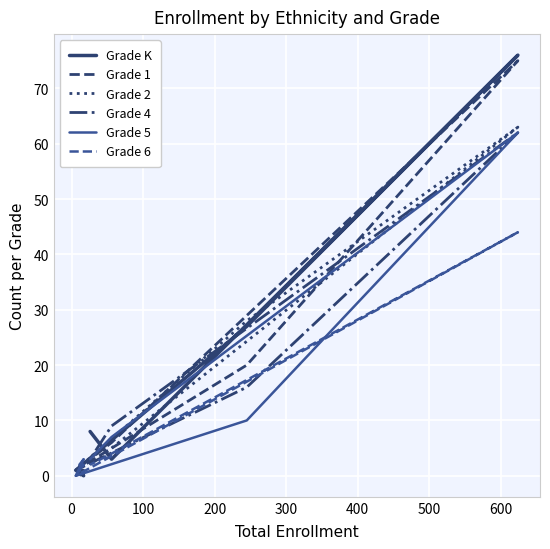

What is the difference between the maximum and second lowest values in the Grade 5 series?

60